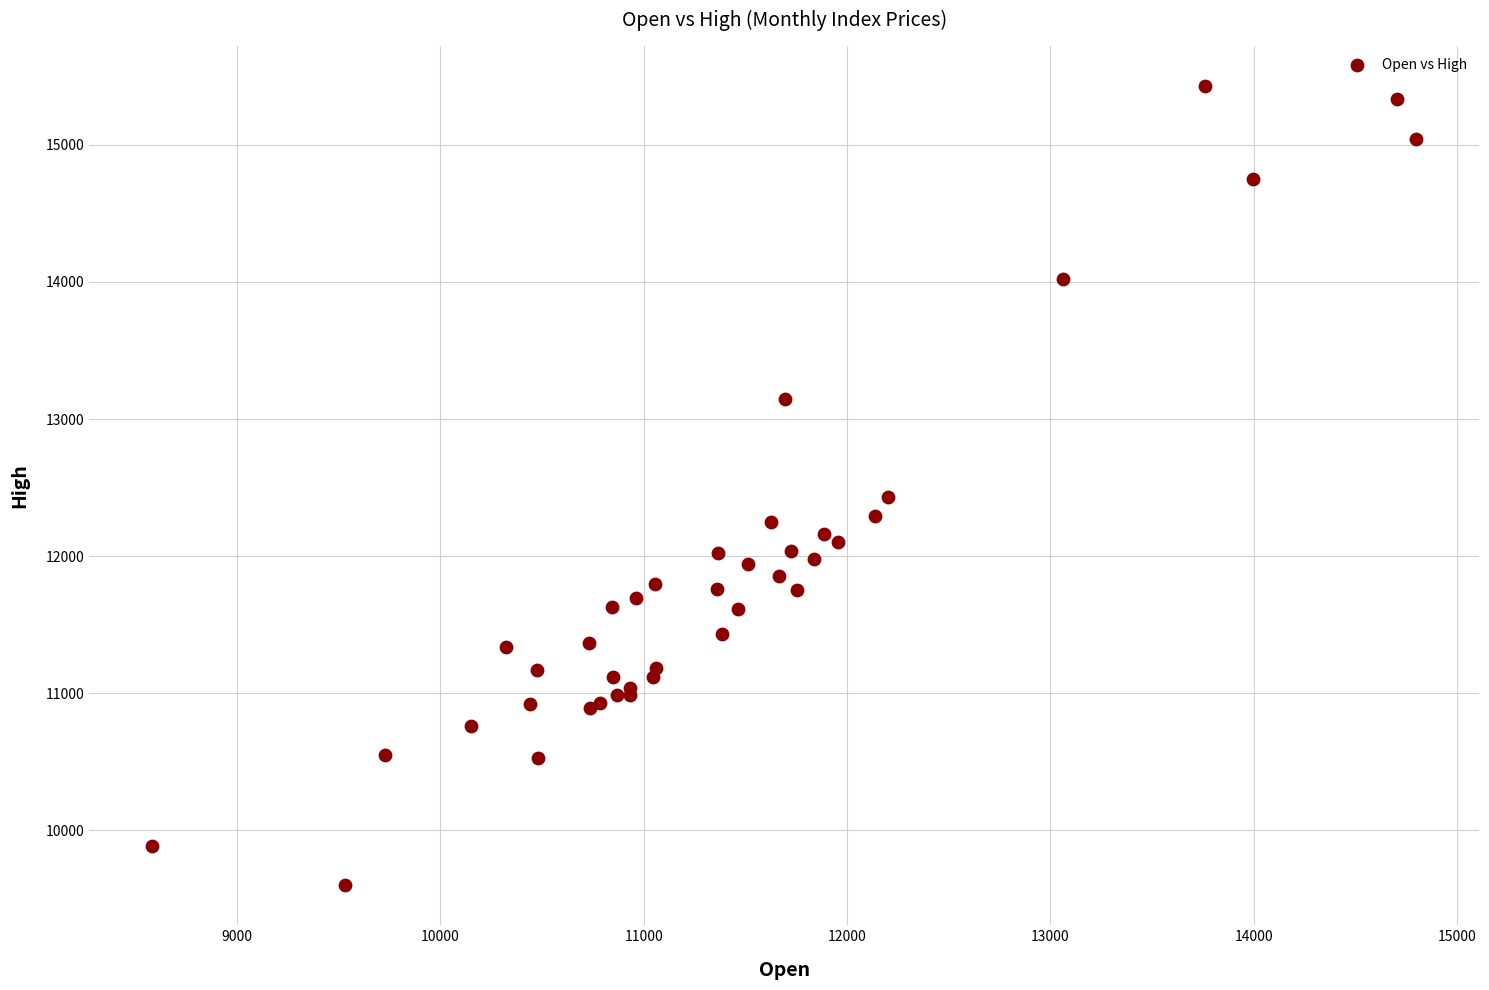

What Y value in the scatter plot is closest to 12515?

12430.5